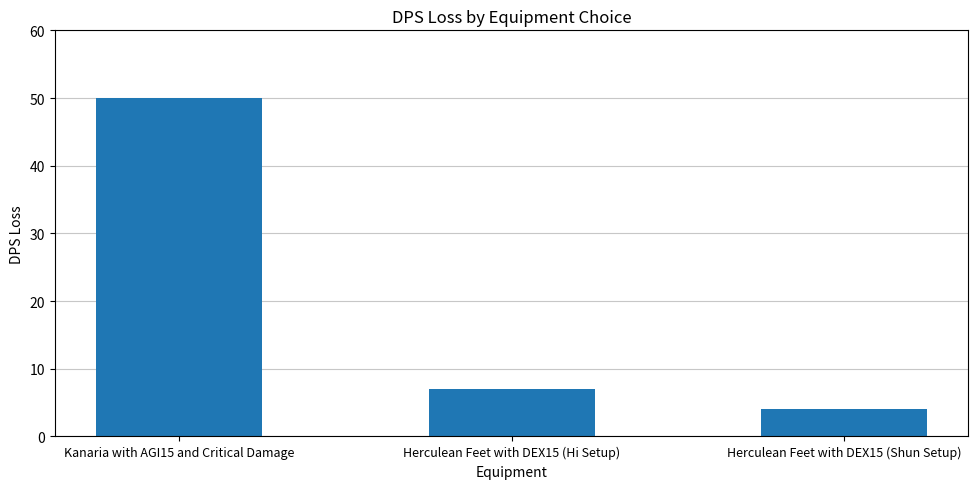

Are the bars horizontal?

No